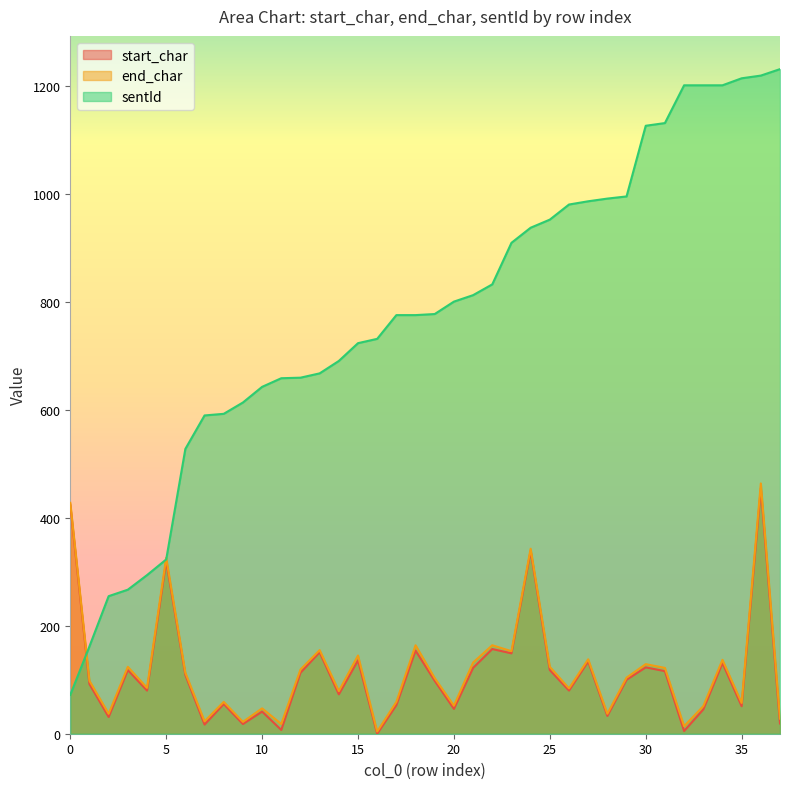

After their last crossing, which series has the higher values: sentId or end_char?

sentId